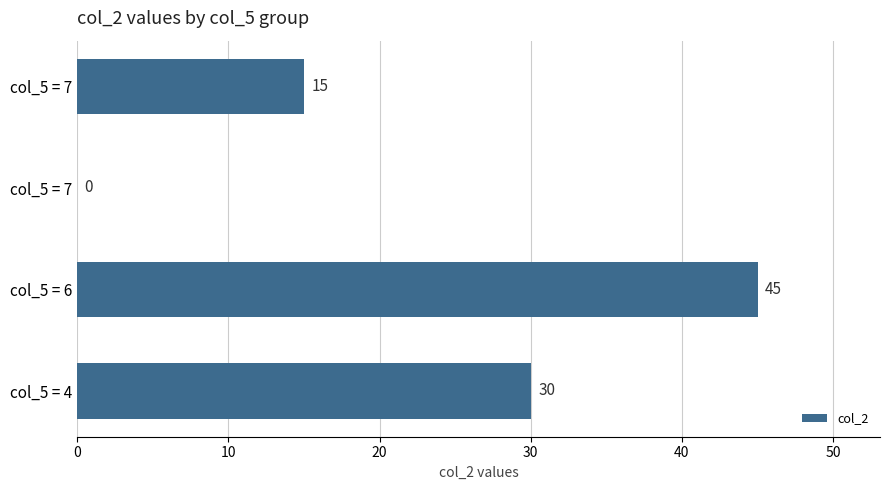

What is the average value?

22